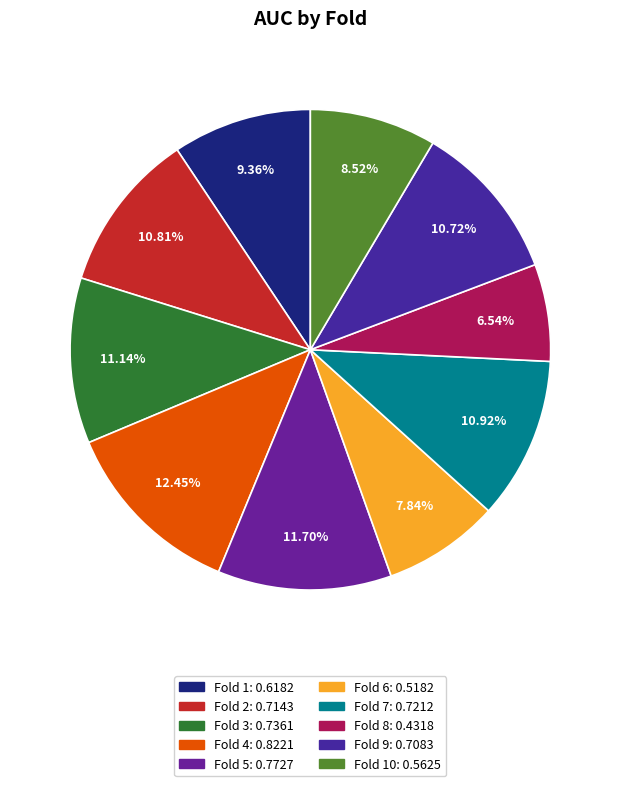

How many segments does this pie chart have?

10